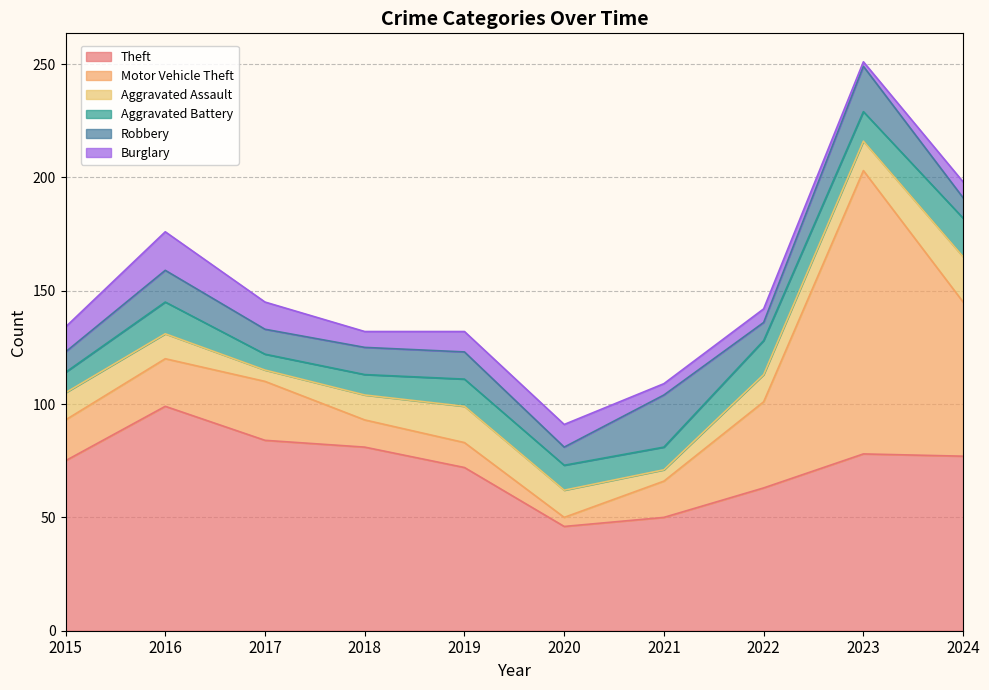

Is it true that Burglary equals 17 at 2016?

True